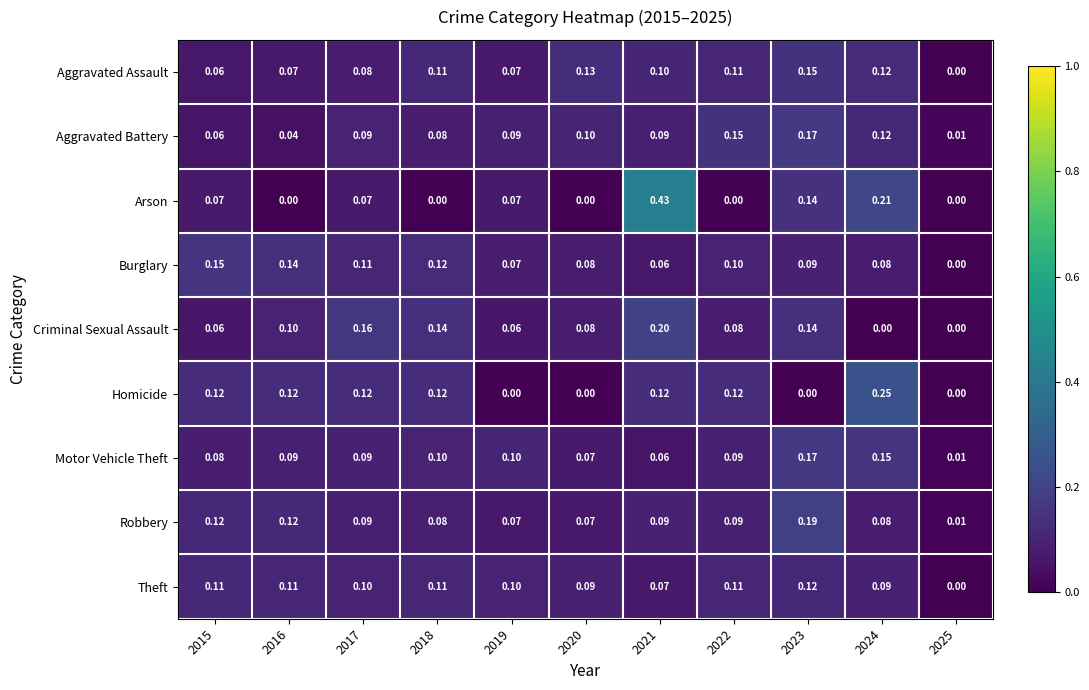

Which series has the largest range (max minus min)?

Arson